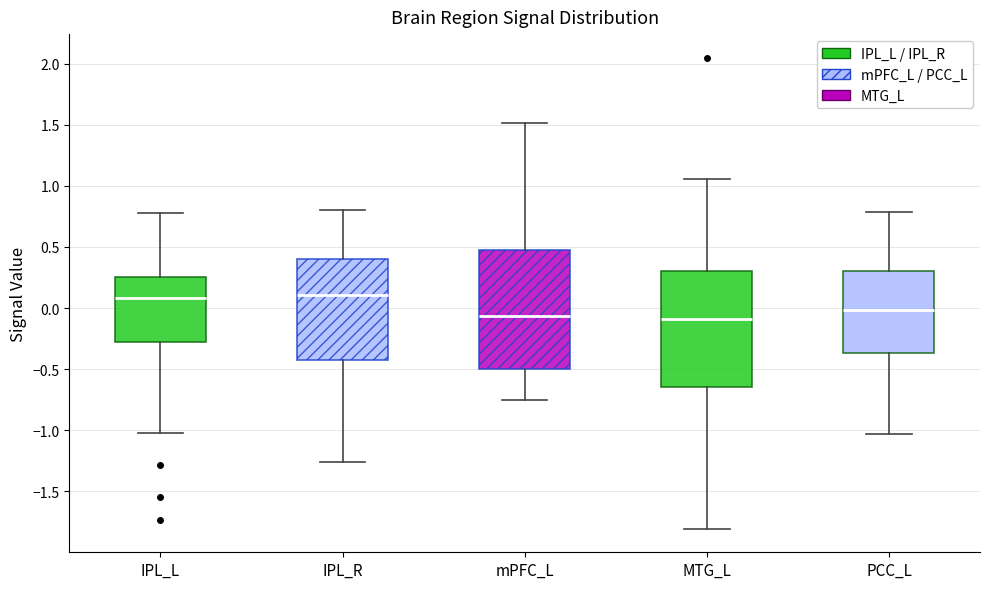

Reading left to right, read every box against the y-axis: the position of its median line, the range the box covers, and the ends of its whiskers. The values are not printed on the chart, so give them approximately, as read against the axis.

IPL_L: median 0.10, box -0.30 to 0.25, whiskers -1.00 to 0.80
IPL_R: median 0.10, box -0.45 to 0.40, whiskers -1.25 to 0.80
mPFC_L: median -0.05, box -0.50 to 0.45, whiskers -0.75 to 1.50
MTG_L: median -0.10, box -0.65 to 0.30, whiskers -1.80 to 1.05
PCC_L: median 0.00, box -0.35 to 0.30, whiskers -1.05 to 0.80